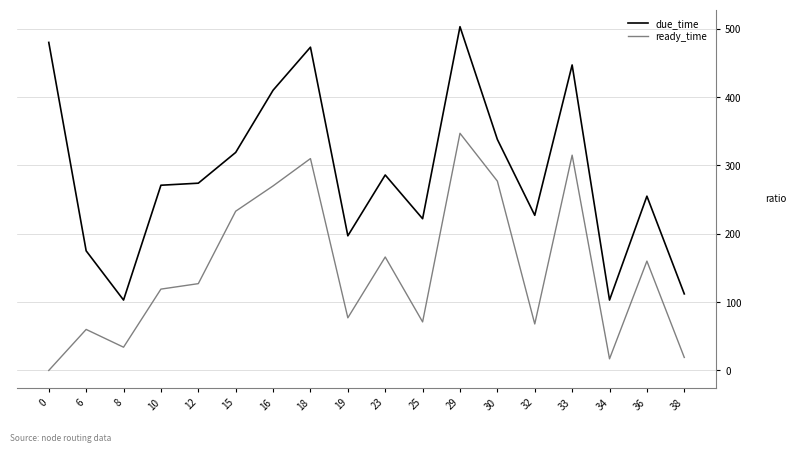

True or false: ready_time has a value of 383 at 15.

False